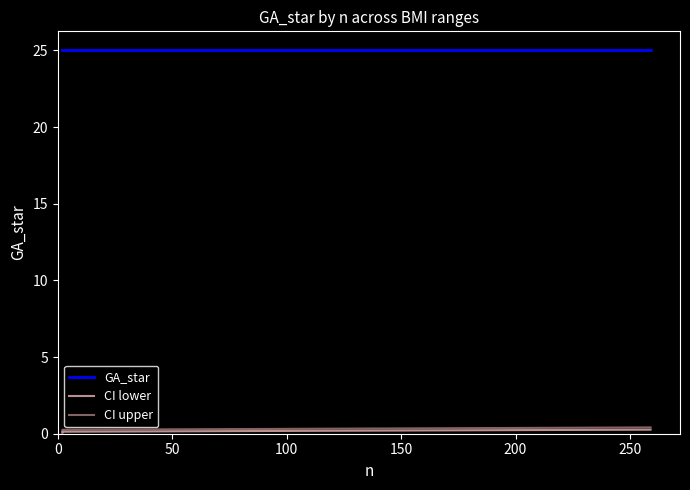

What is the value of the CI upper point at the 4th from the left?

0.2